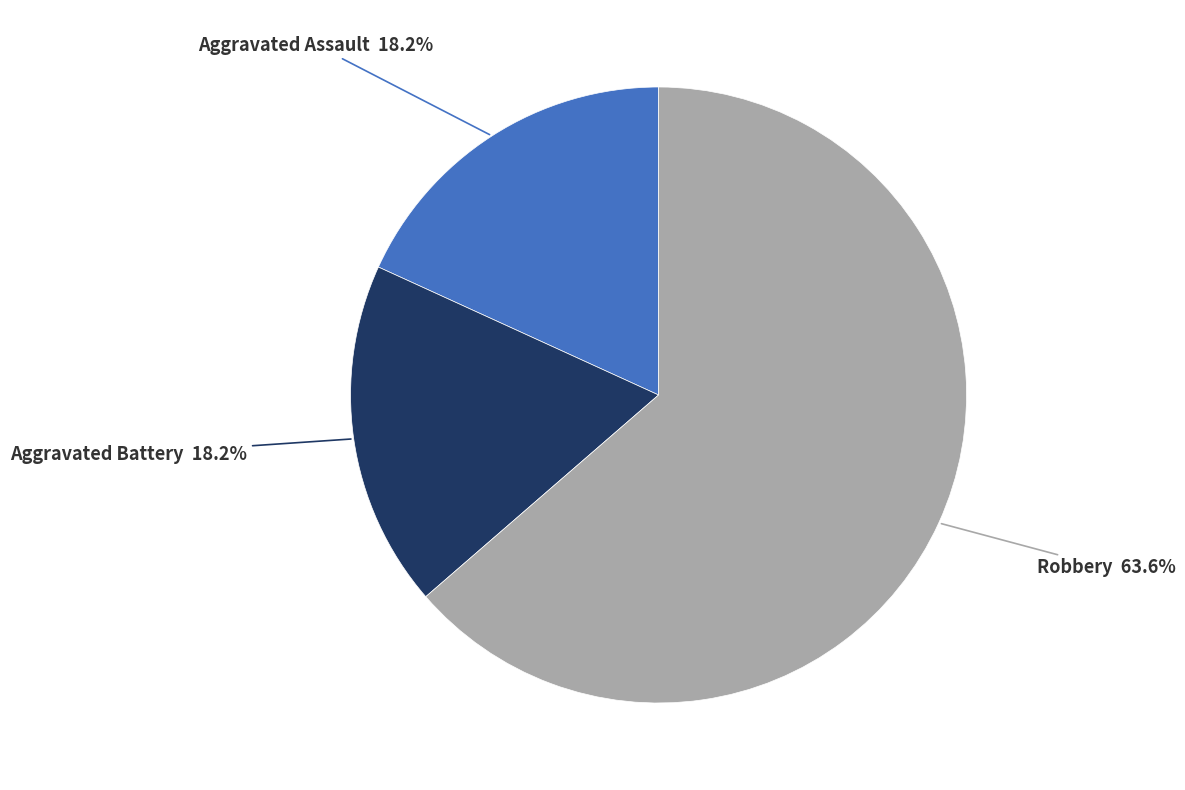

To the nearest percent, what is the combined percentage of Robbery and Aggravated Assault?

82%